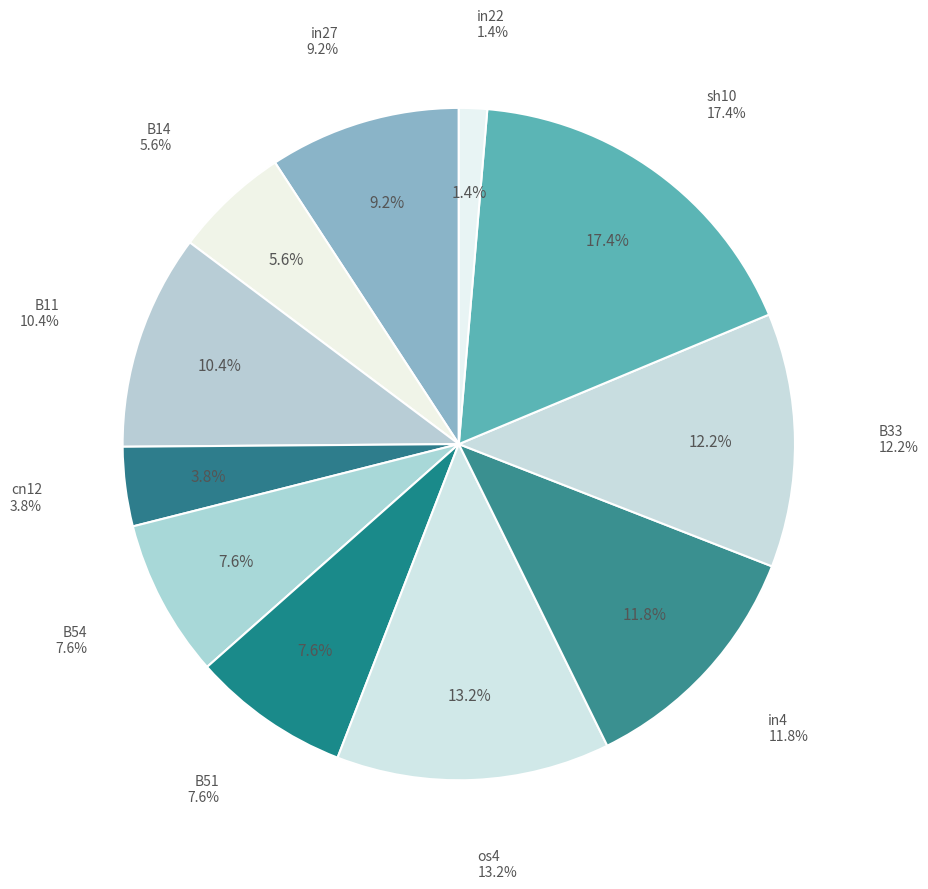

Does os4 account for over 50% of the chart?

No